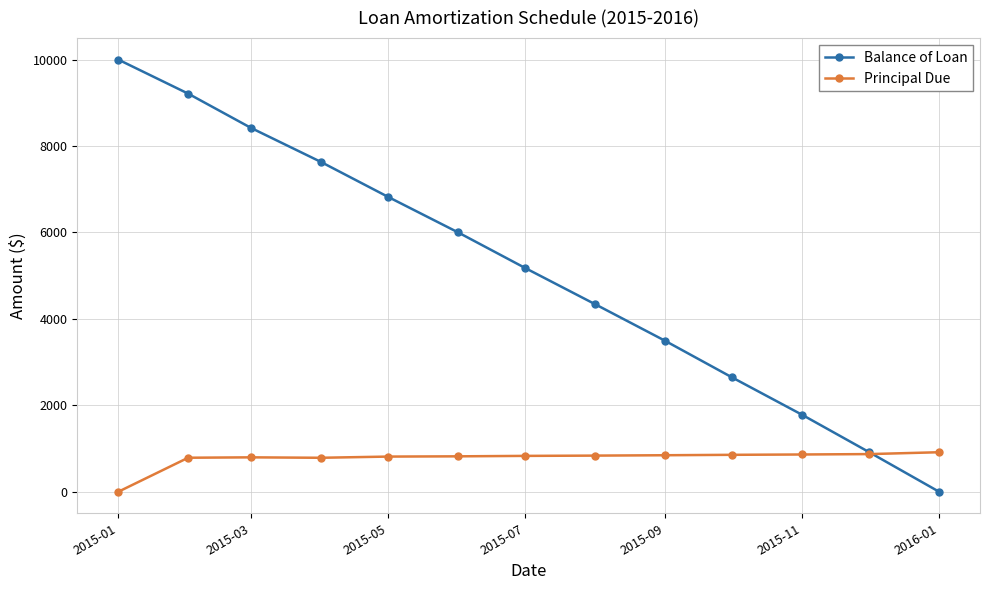

What is the difference between the maximum and minimum values in the Balance of Loan series?

10000.0